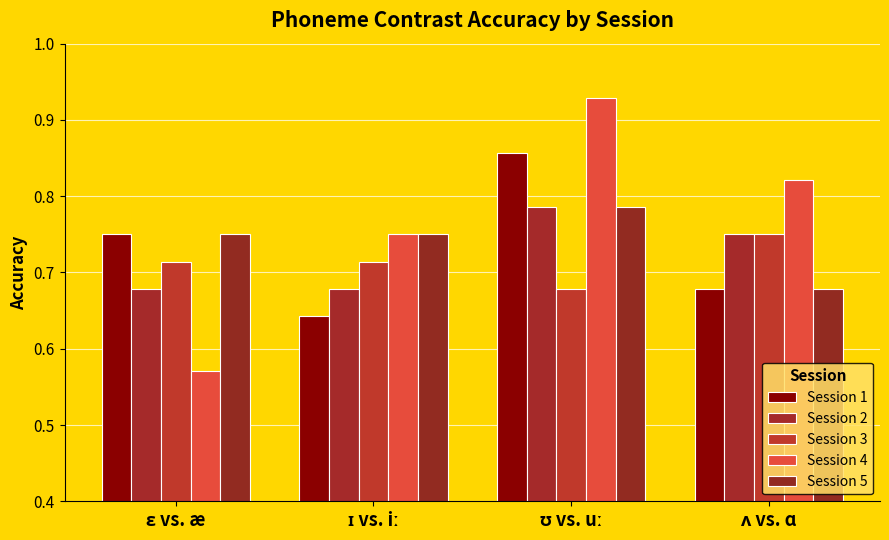

Is the value of Session 4 at ɪ vs. iː greater than the value of Session 3 at ɪ vs. iː?

Yes